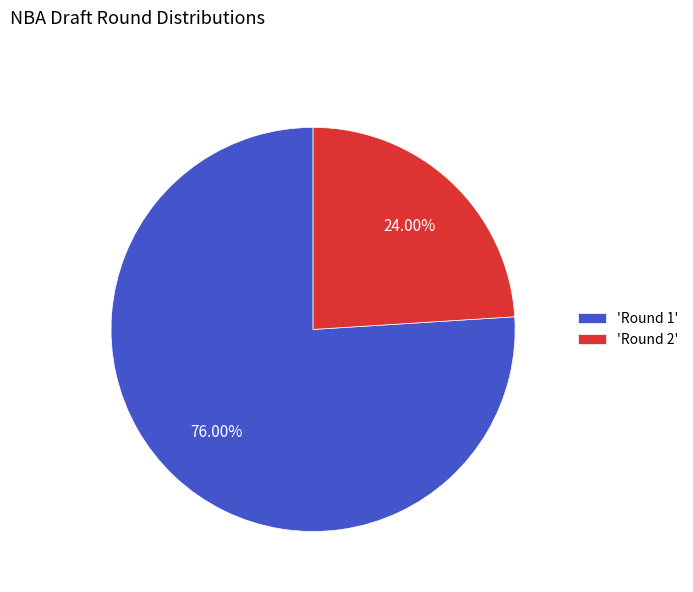

Count the number of slices in the pie.

2